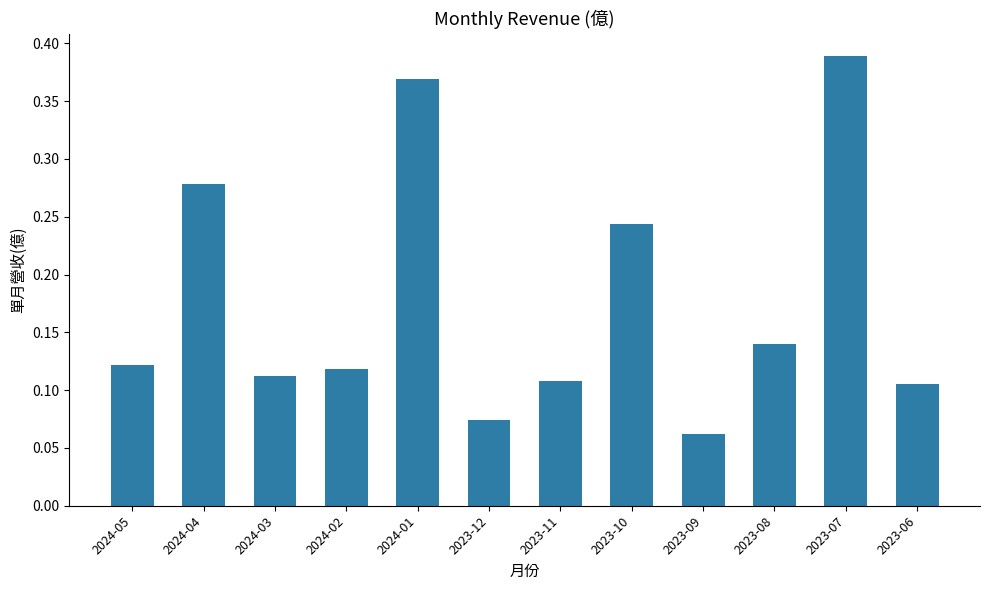

Is it true that the value at 2024-01 is 0.6?

False